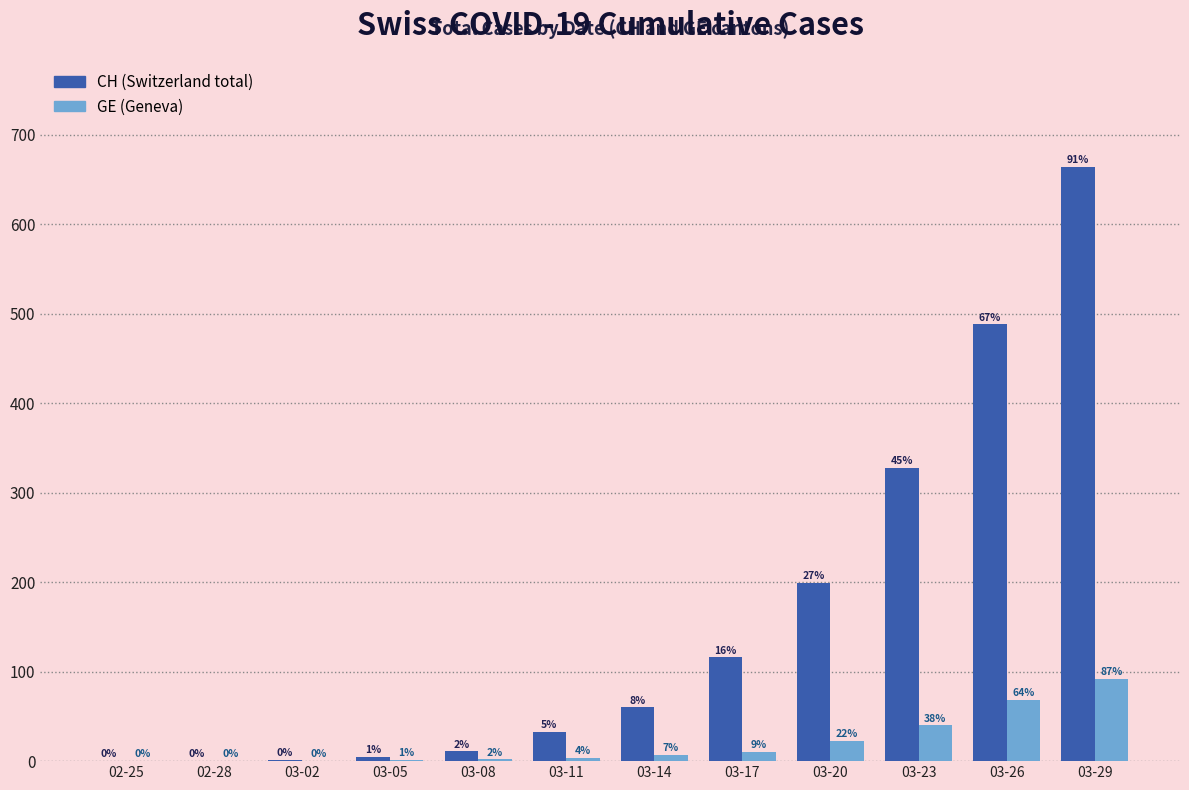

Count the number of categories in the chart.

12